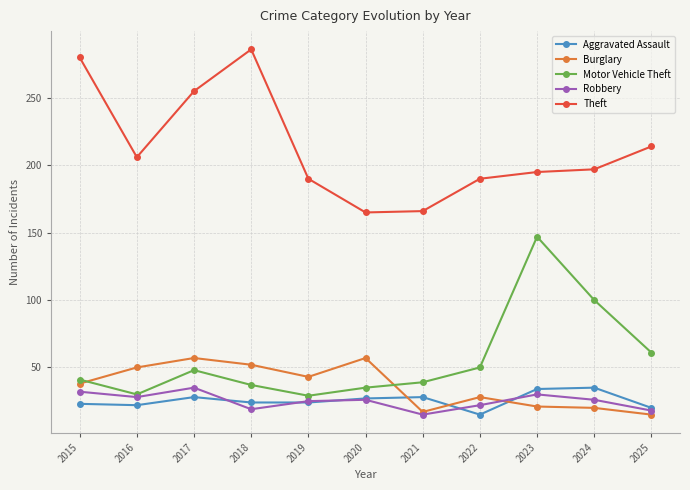

Between 2019 and 2021, which series saw the biggest shift?

Burglary